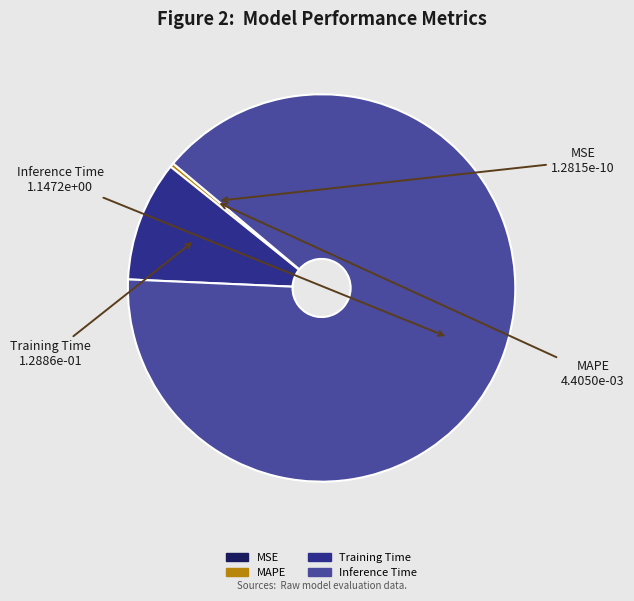

Does any single category account for the majority?

Yes